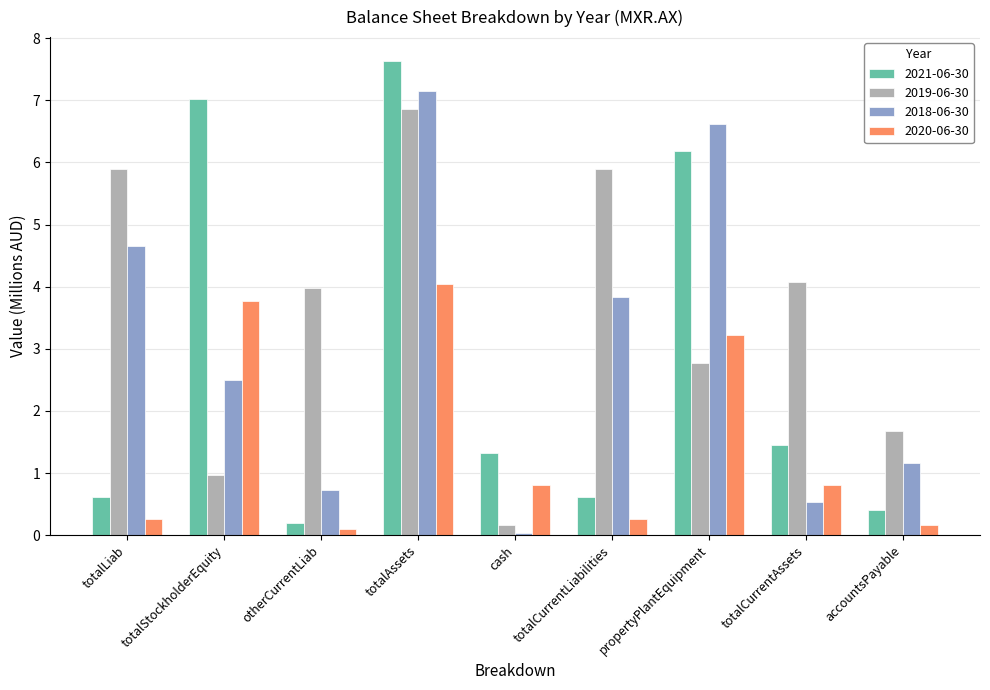

What is the highest value of the 2020-06-30 series?

4.0